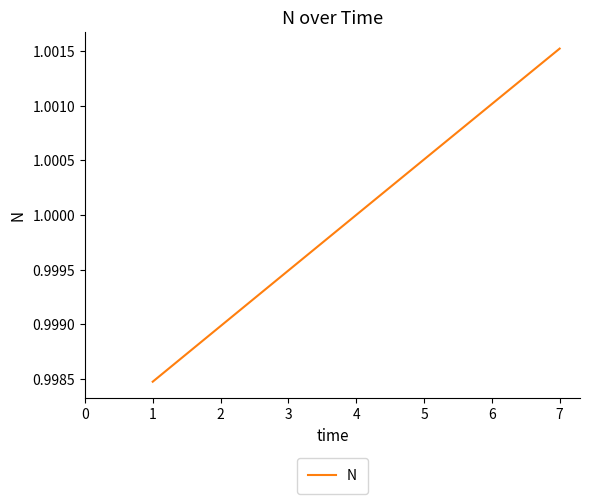

True or false: the data has more than 0 interior local peaks.

False